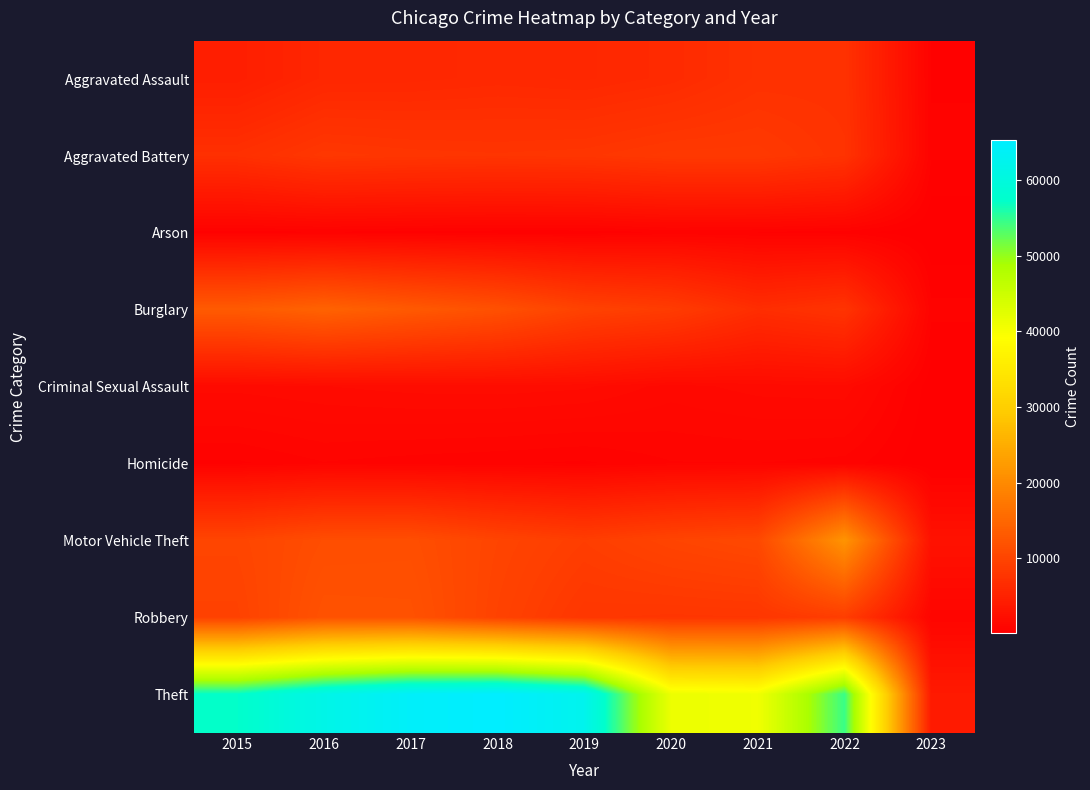

At 2017, list the series in order from smallest to largest.

Arson, Homicide, Criminal Sexual Assault, Aggravated Assault, Aggravated Battery, Motor Vehicle Theft, Robbery, Burglary, Theft